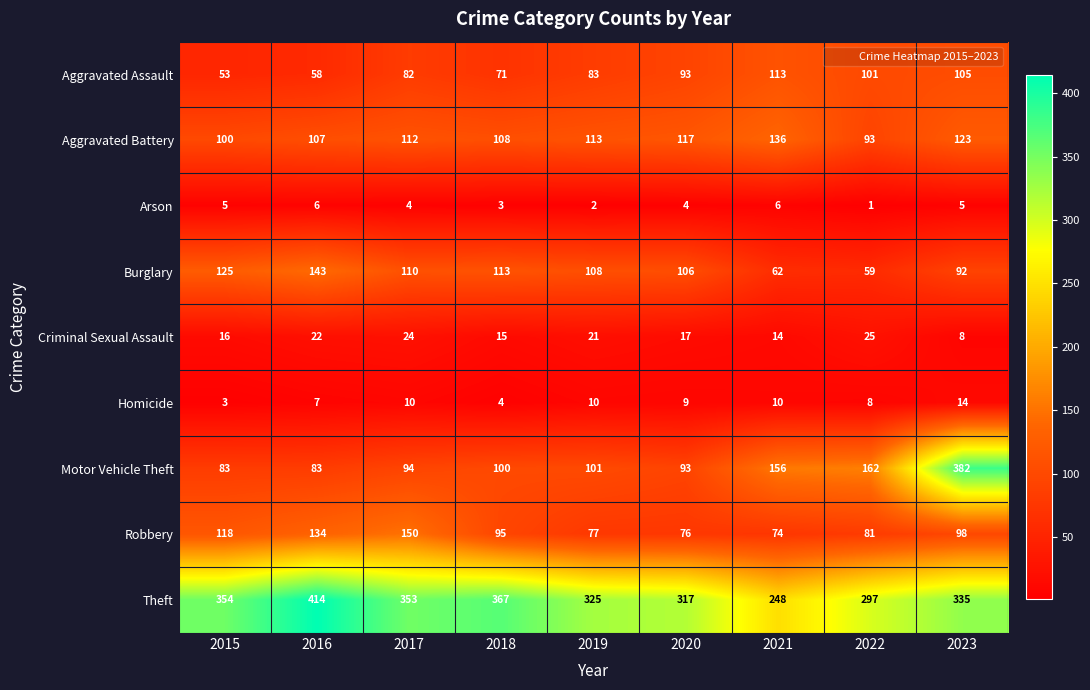

What is the spread (max minus min) of values at 2021?

242